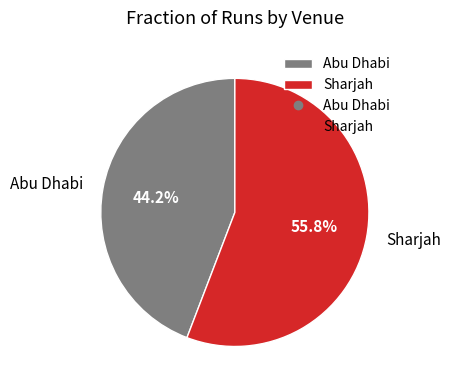

To the nearest percent, what portion does Sharjah represent?

56%